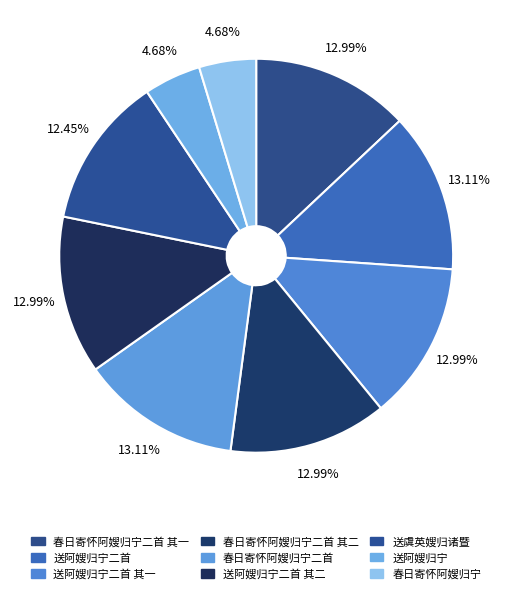

To the nearest percent, what portion does 送虞英嫂归诸暨 represent?

12%